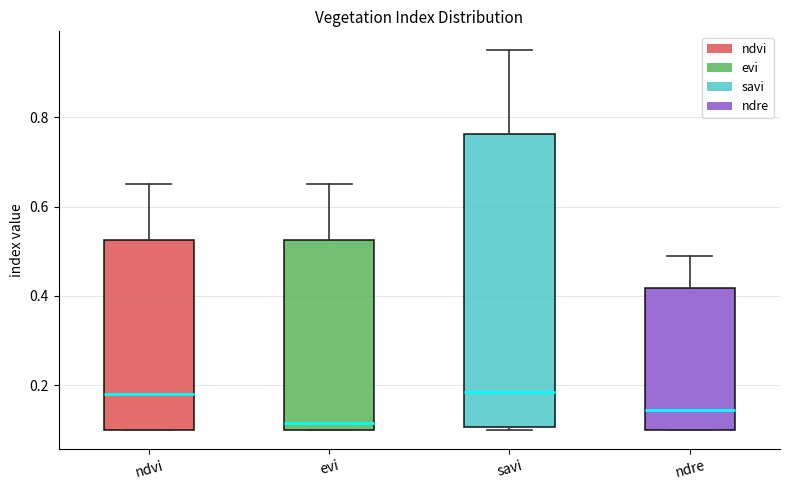

Where does the upper whisker of the box for ndvi end on the y-axis? The values are not printed on the chart, so give them approximately, as read against the axis.

0.66